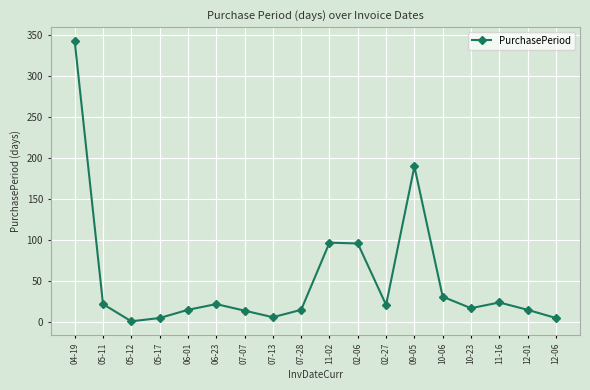

What is the minimum value shown in the chart?

1